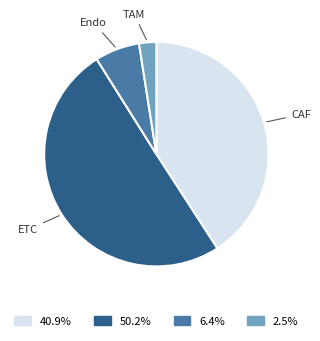

Do 40.9% and 6.4% together represent more than half of the pie?

No